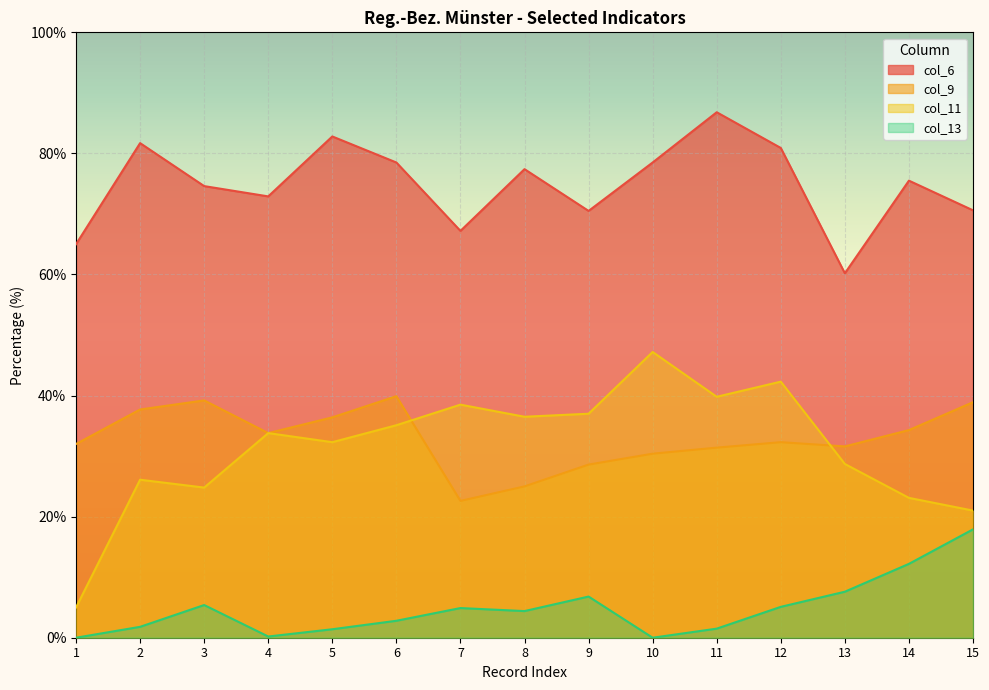

What is the difference between the maximum and minimum values in the col_6 series?

26.6